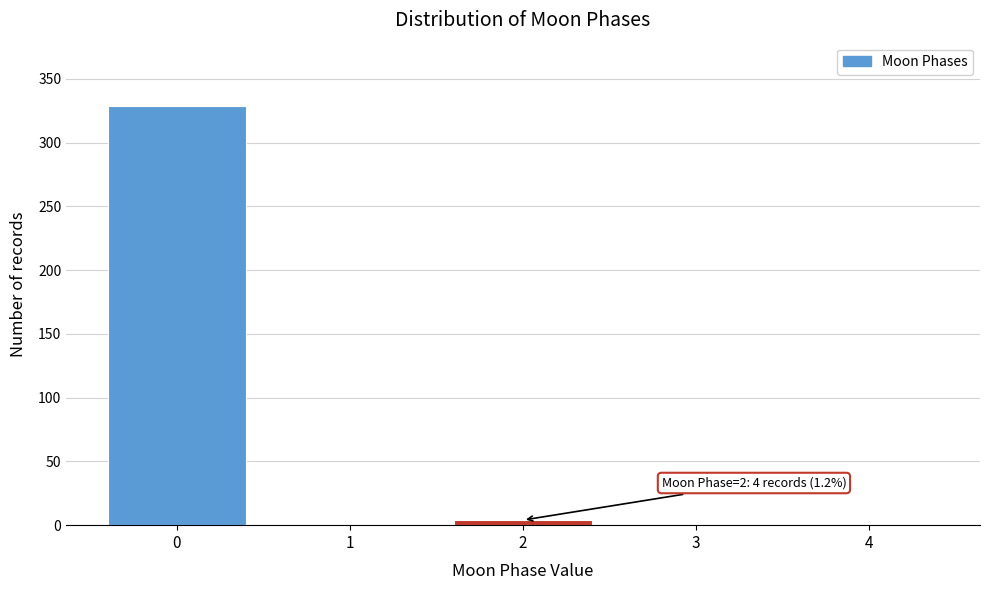

Reading left to right, transcribe all the data shown in this chart.

0=329	1=0	2=4	3=0	4=0